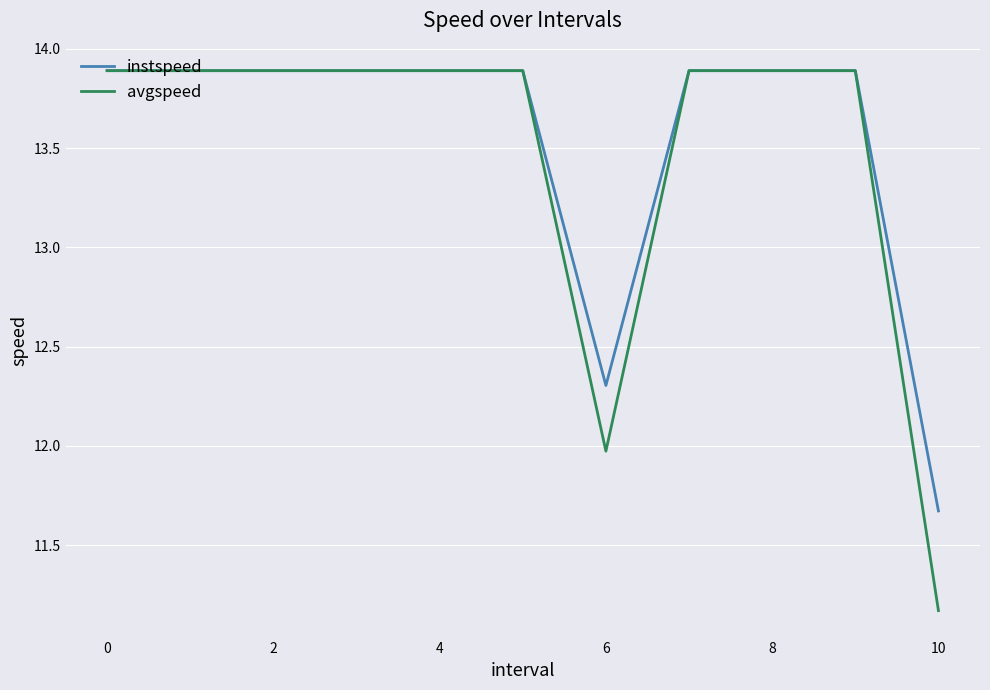

What is the highest value of the instspeed series?

13.9